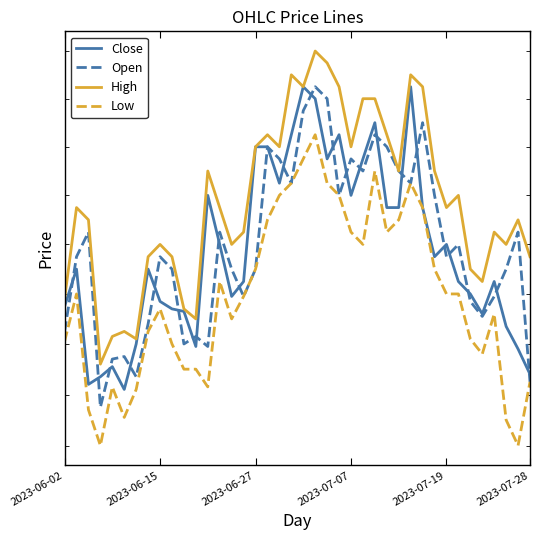

How many data points in High are above 203500?

18